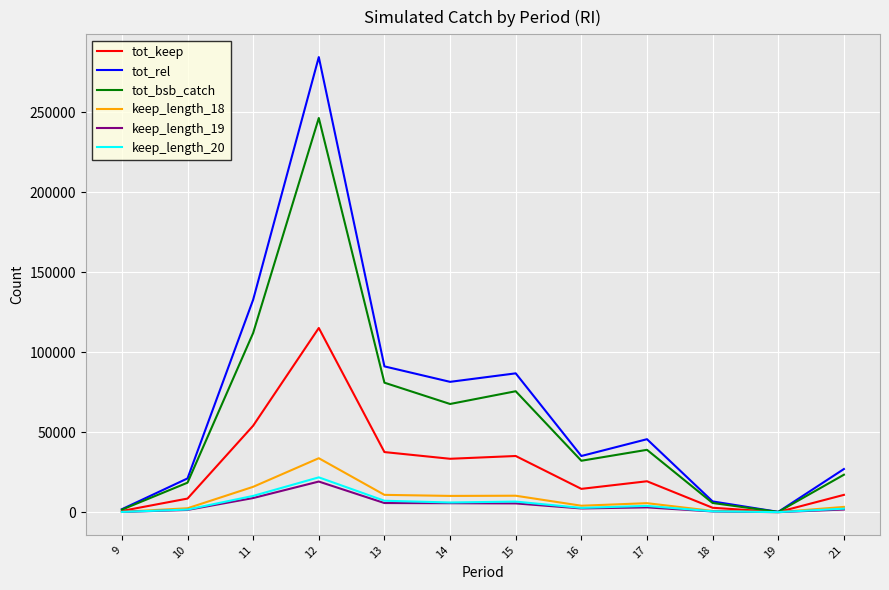

What is the greatest value displayed?

284538.9